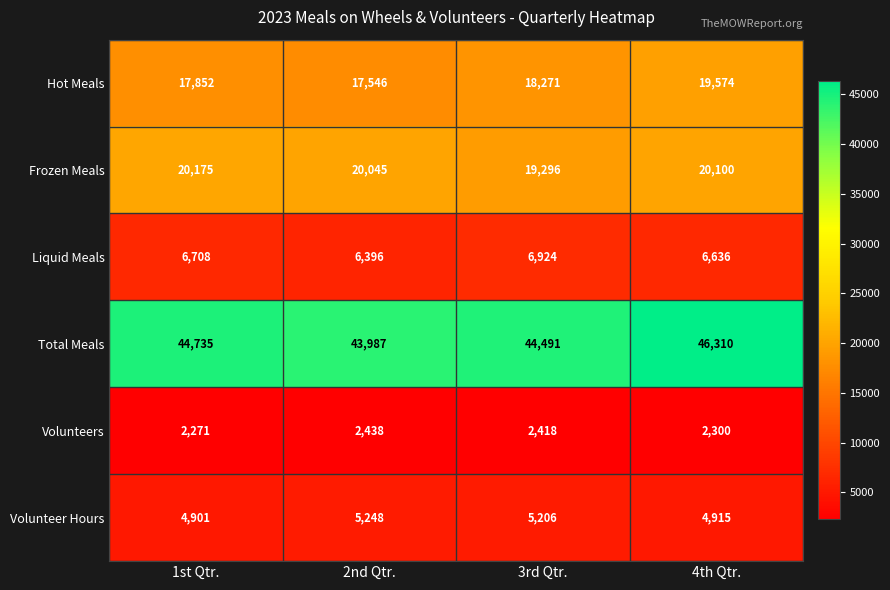

What is the approximate value of Hot Meals at 3rd Qtr.?

18271